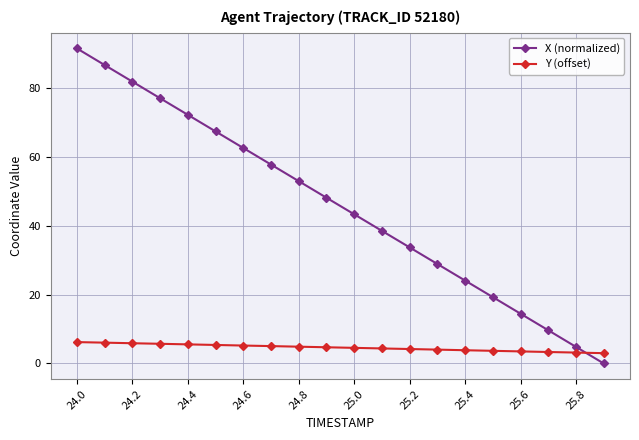

How many lines are shown in the chart?

2